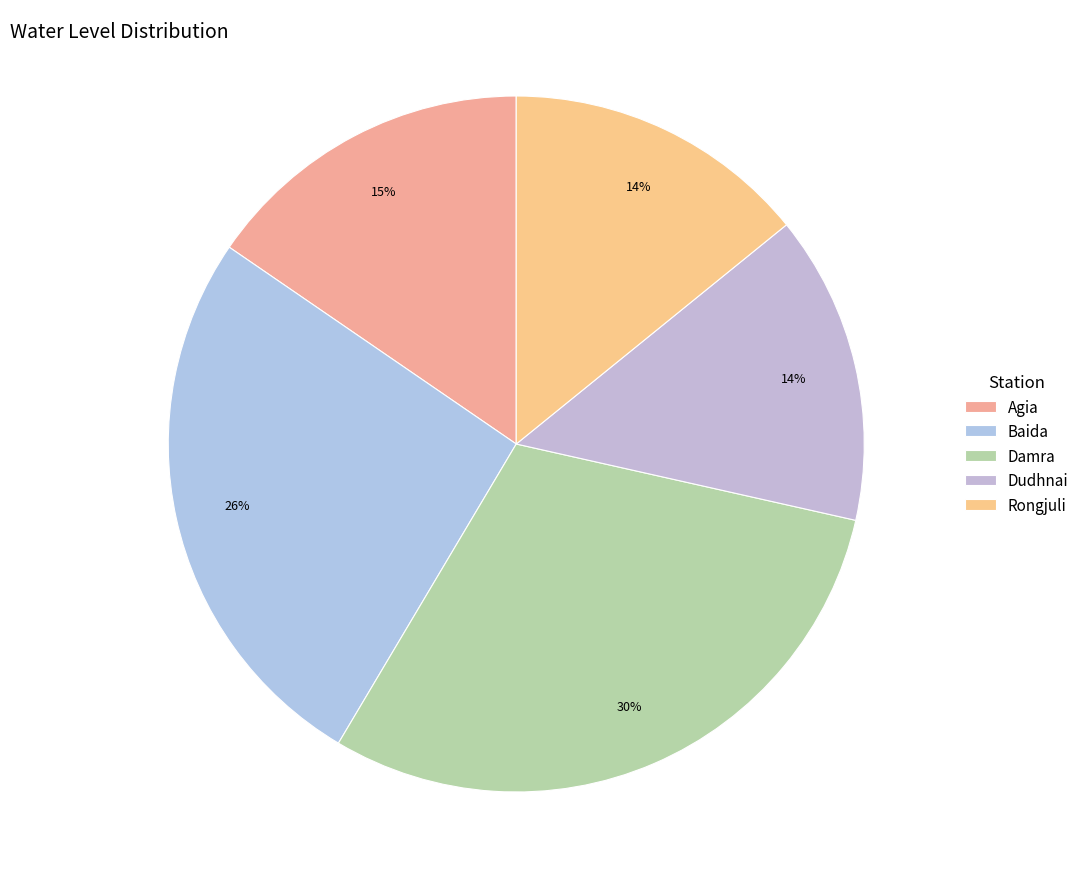

Do Rongjuli and Agia together represent more than half of the pie?

No